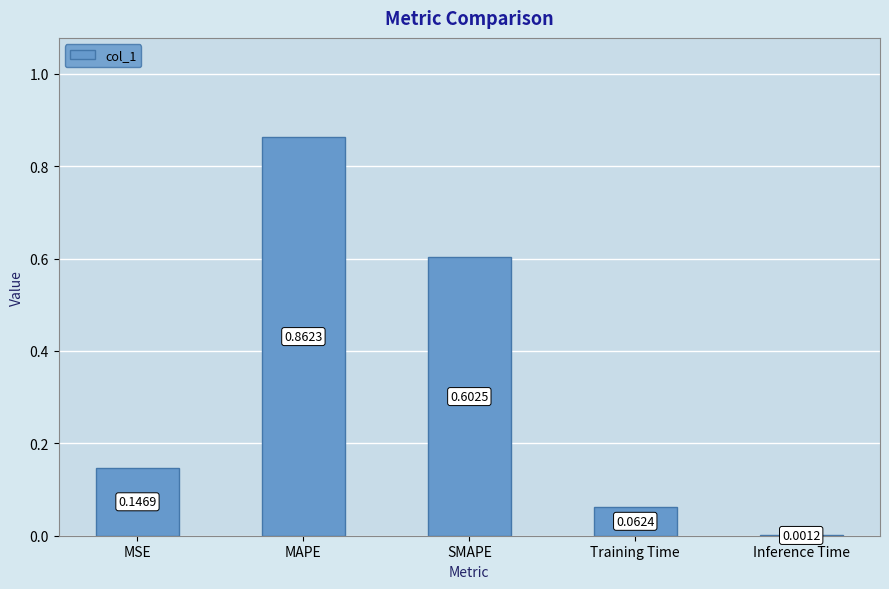

Which category has the highest value across all series?

MAPE